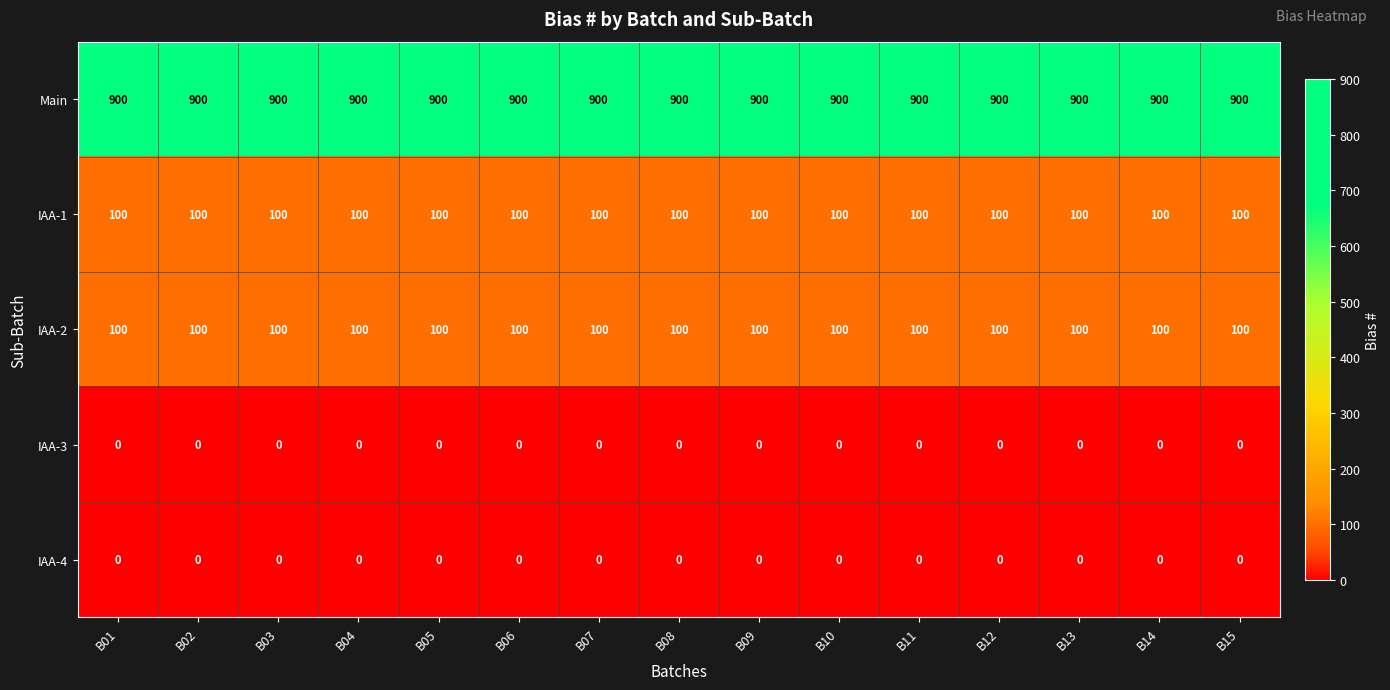

What is the difference between the highest and lowest values at B06?

900